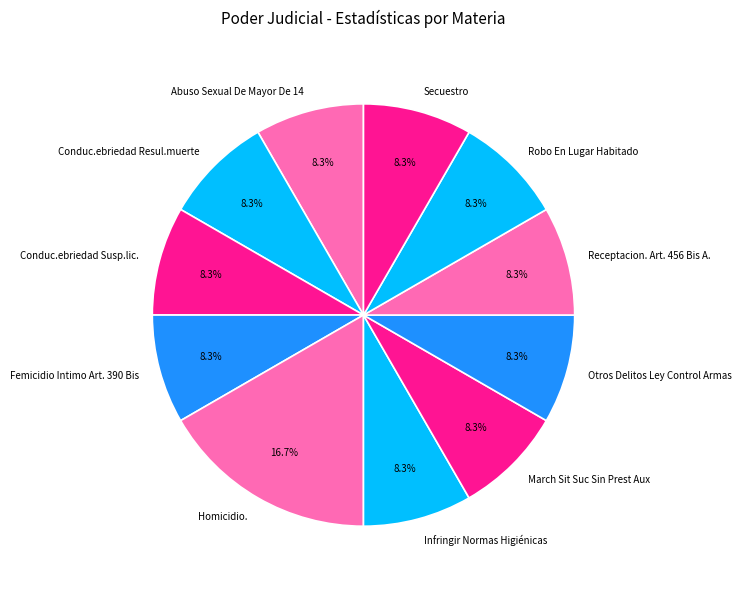

To the nearest percent, what is the difference between the largest and smallest slice percentages?

8%